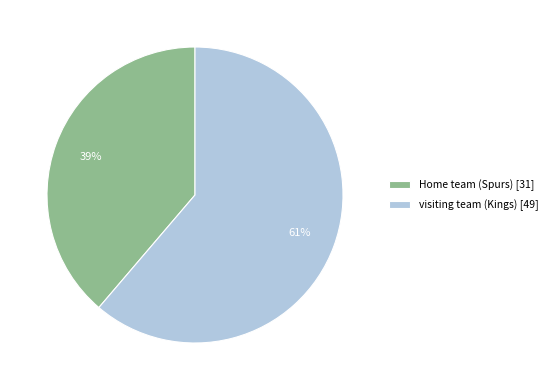

To the nearest percent, what is the average slice percentage?

50%